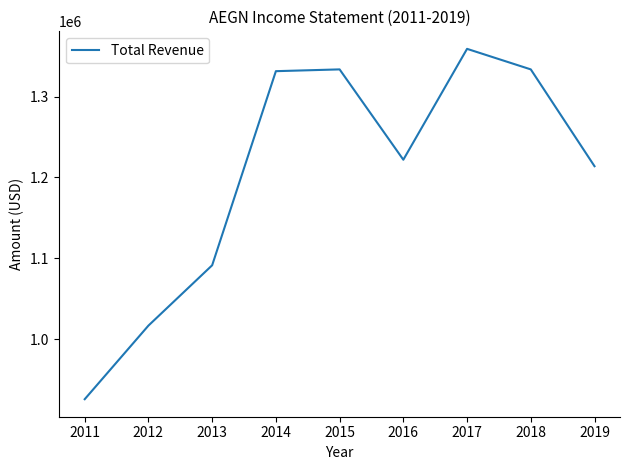

What is the change in value from 2012 to 2015?

+316800